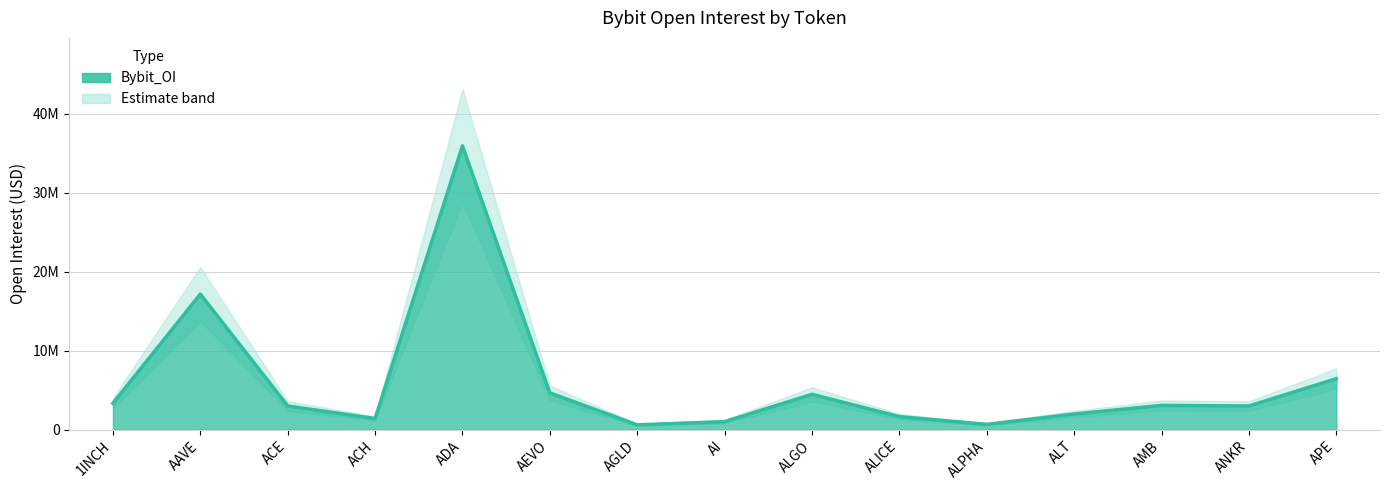

What is the label of the 11th point from the left?

ALPHA